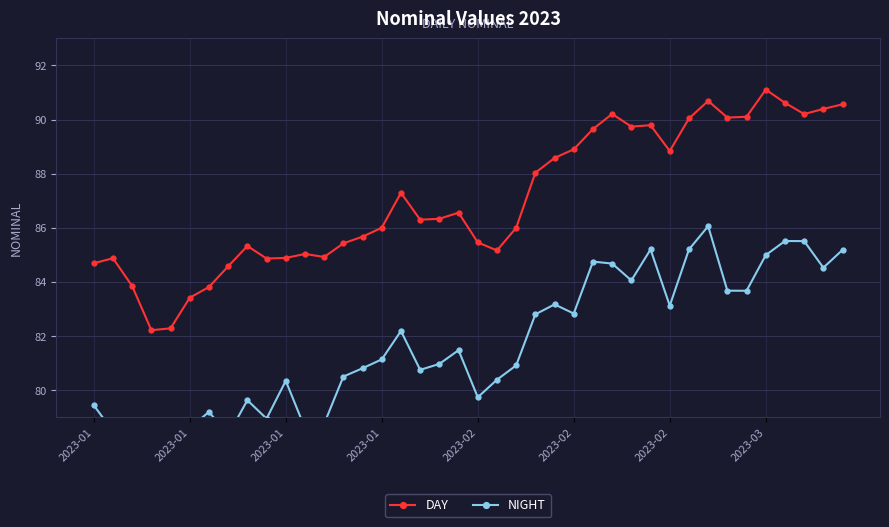

What is the sum of the DAY values at 2023-01 and 8?

170.2